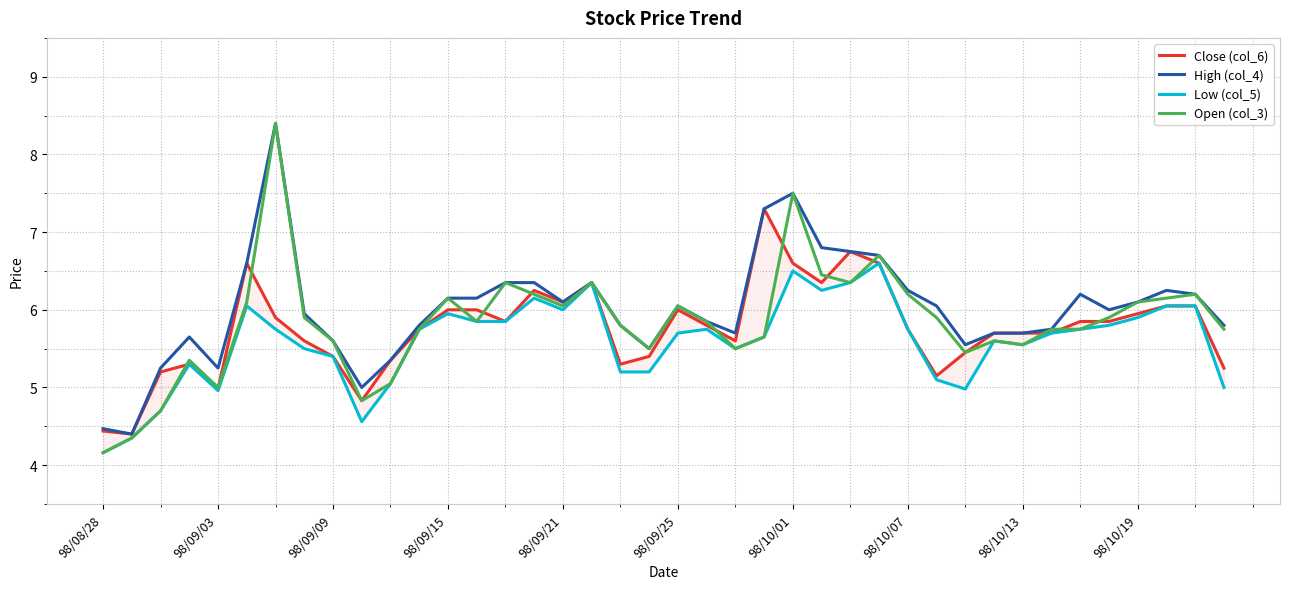

True or false: High (col_4) has a value of 6.2 at 98/09/15.

True